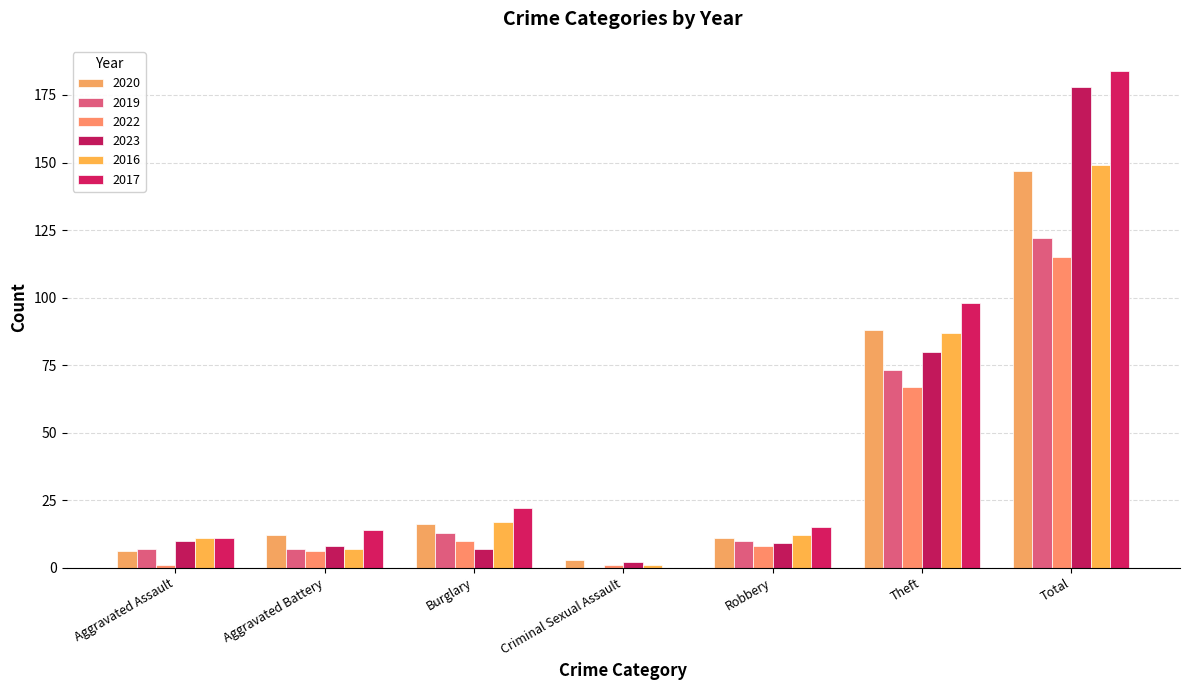

What value does the 2019 series have at Burglary?

13